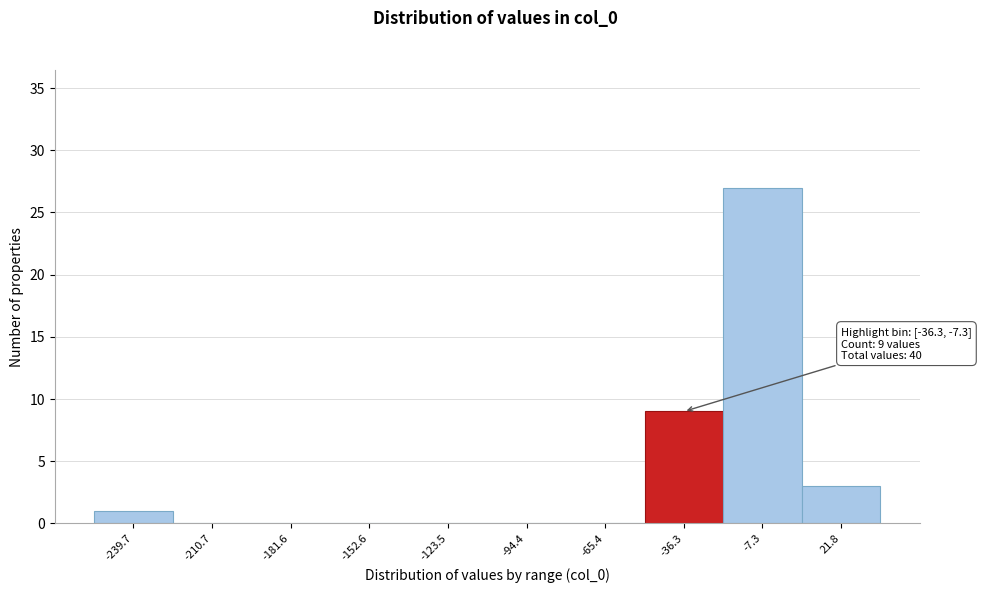

Reading right to left, transcribe all the data shown in this chart.

21.8=3	-7.3=27	-36.3=9	-65.4=0	-94.4=0	-123.5=0	-152.6=0	-181.6=0	-210.7=0	-239.7=1